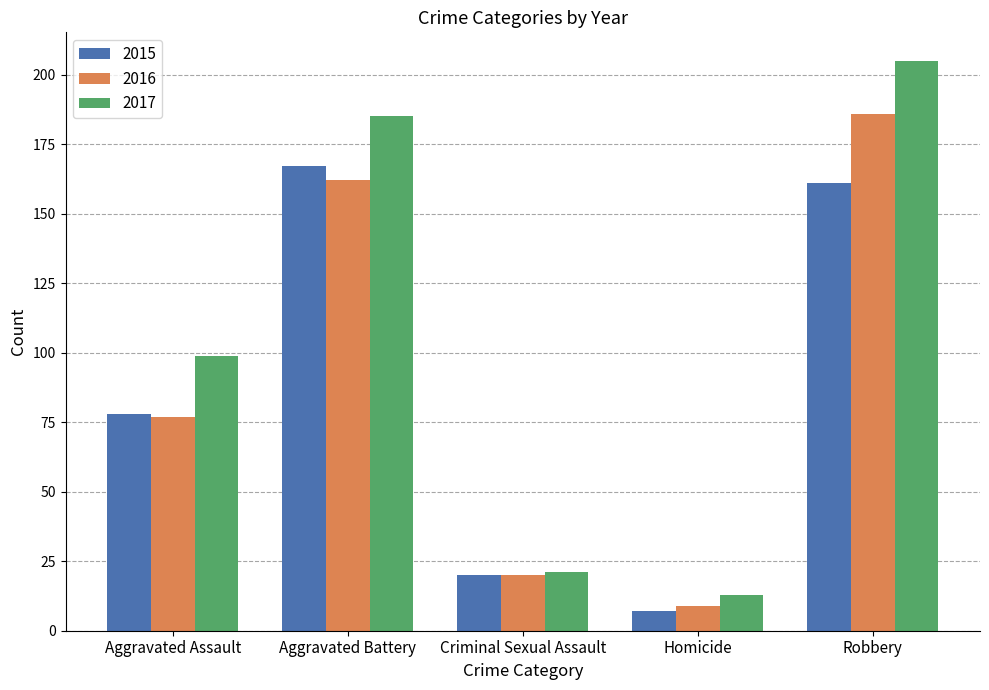

Reading left to right, what are all the values shown in this chart?

2015: 78	167	20	7	161
2016: 77	162	20	9	186
2017: 99	185	21	13	205